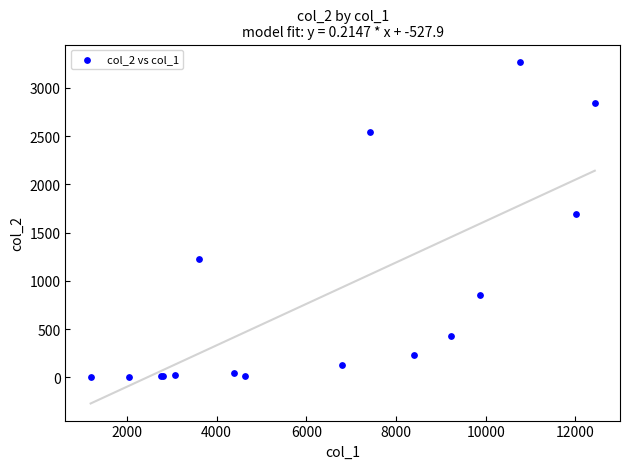

What Y value in the scatter plot is closest to 1638?

1690